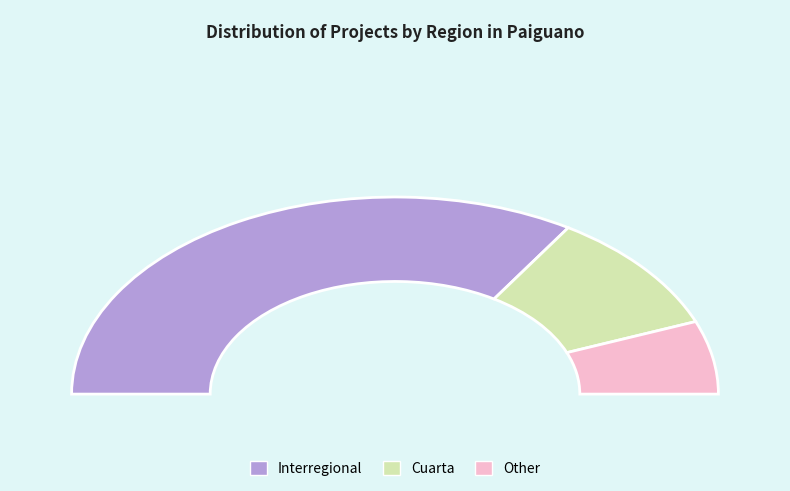

How many slices are in this pie chart?

3